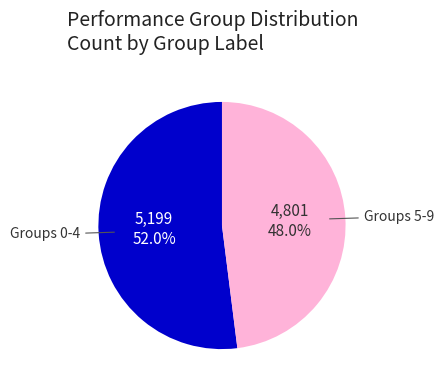

Is there a majority slice in this chart?

Yes